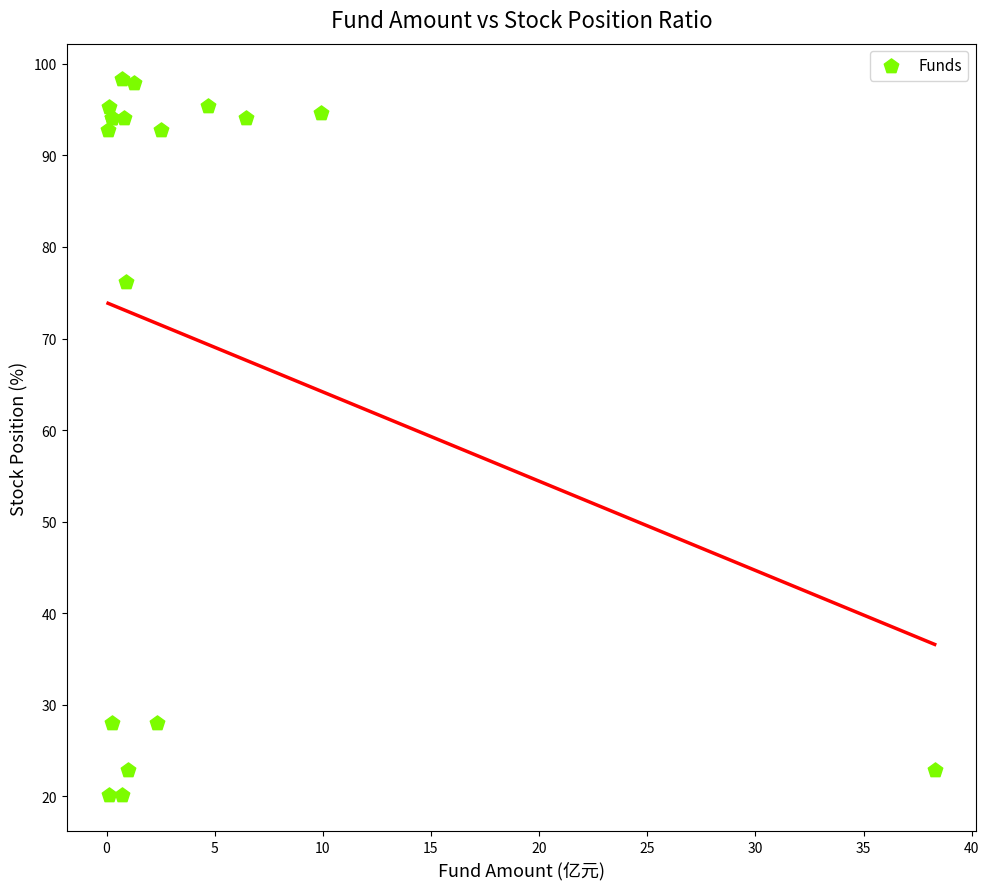

What Y value in the scatter plot is closest to 59?

76.2